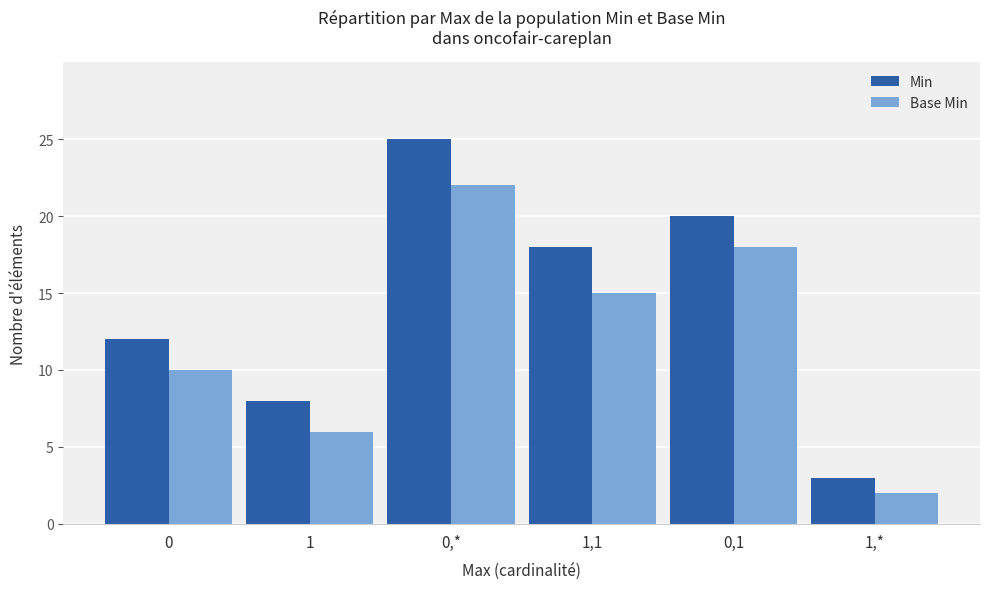

What is the spread (max minus min) of values at 1?

2